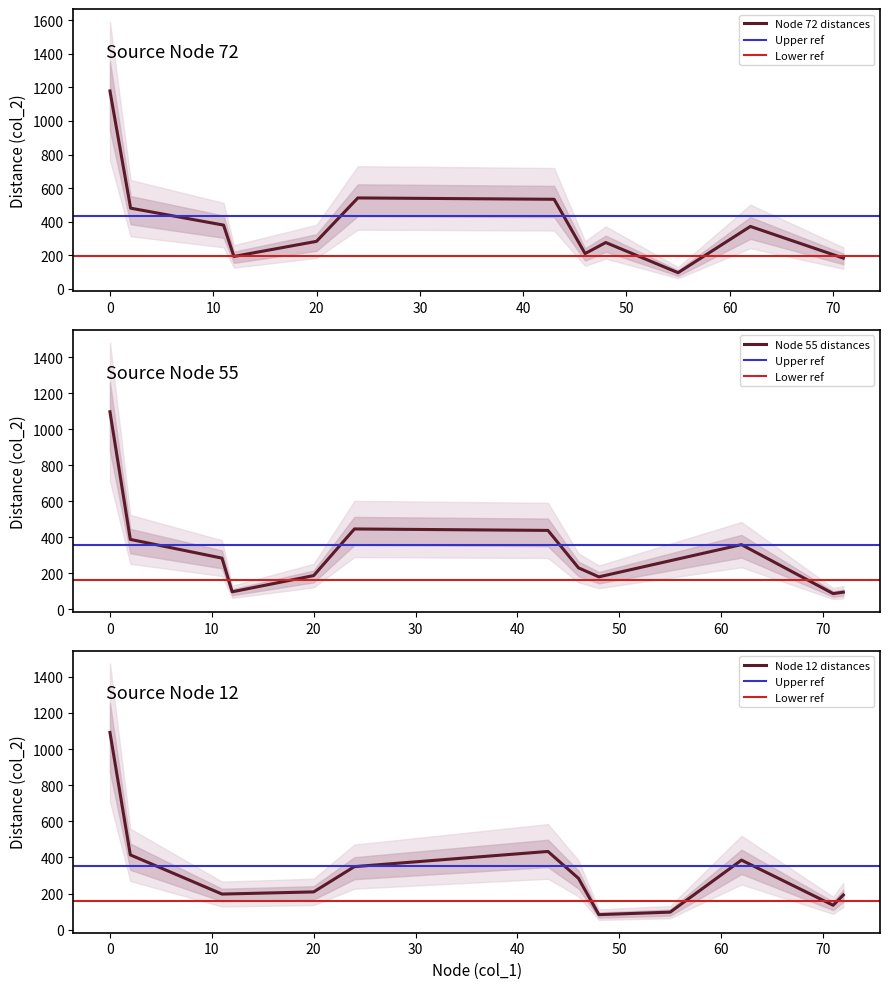

True or false: col_2_group1 and col_2_from_0 intersect in this chart.

False